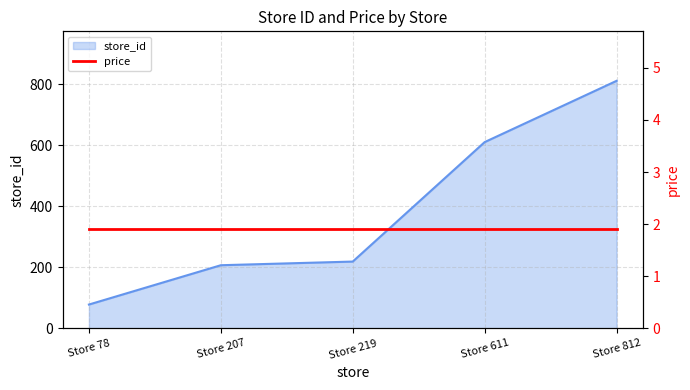

What is the difference between the values at Store 812 and Store 78?

734